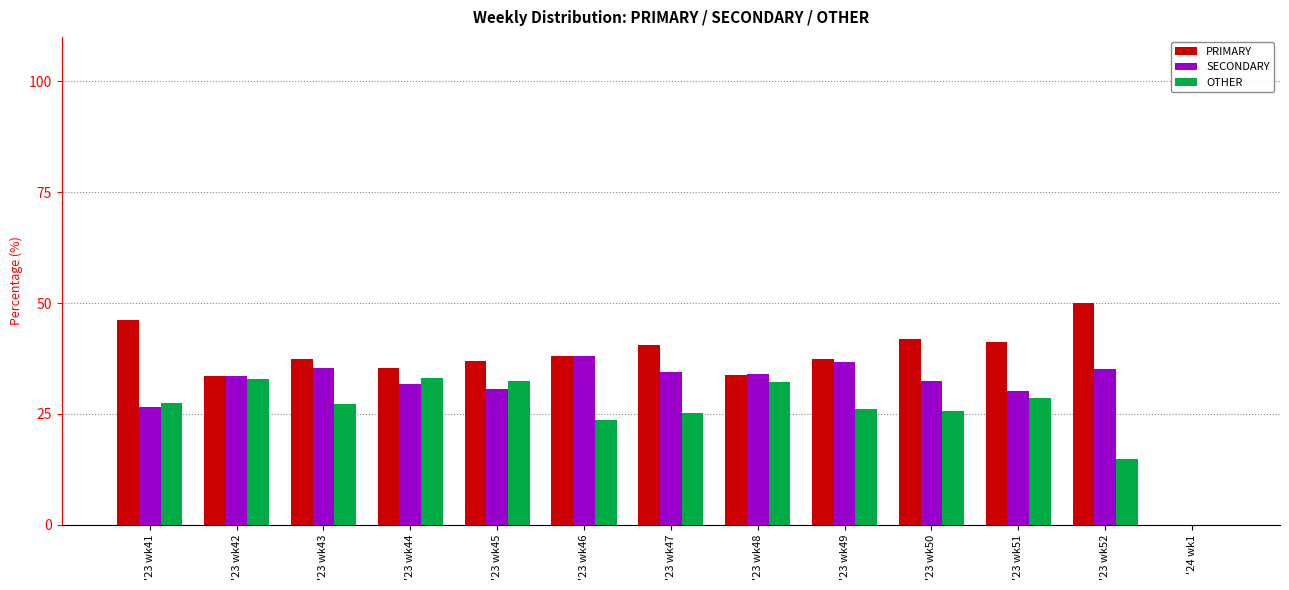

Read the OTHER value at '23 wk51.

28.6